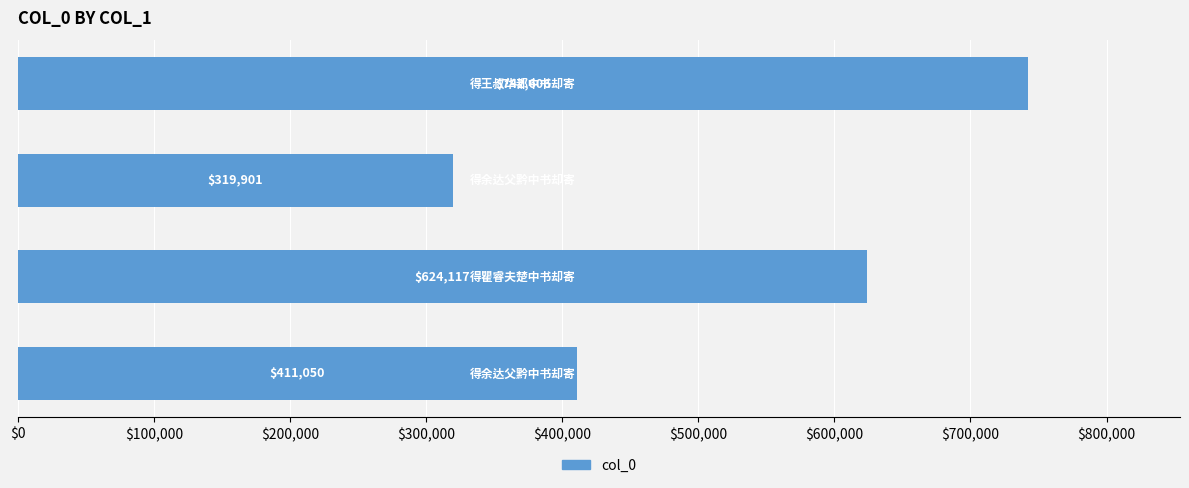

What is the greatest value displayed?

742606